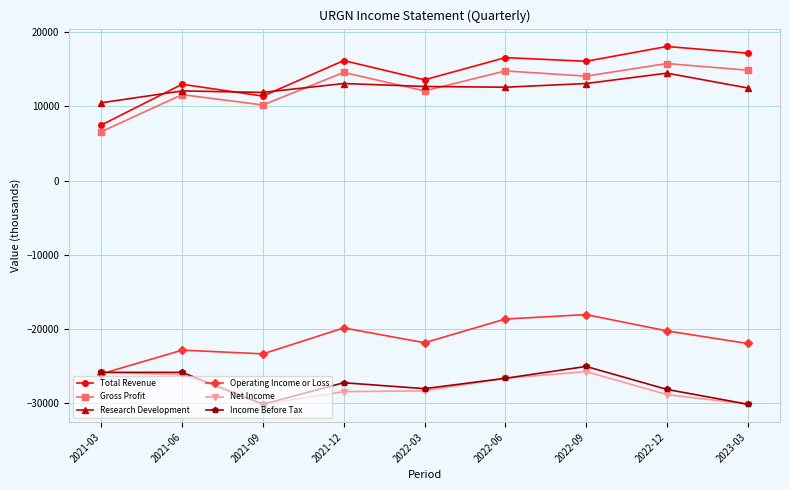

True or false: Total Revenue and Net Income cross at least once.

False